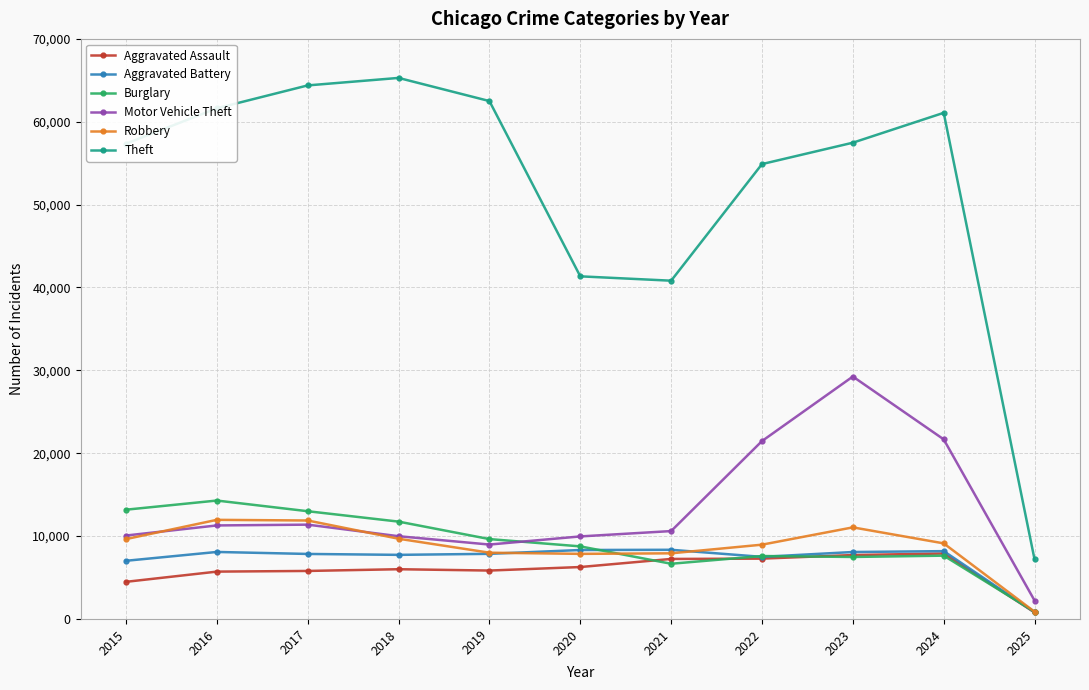

What value does the Burglary series have at 2025, to the nearest 10?

860